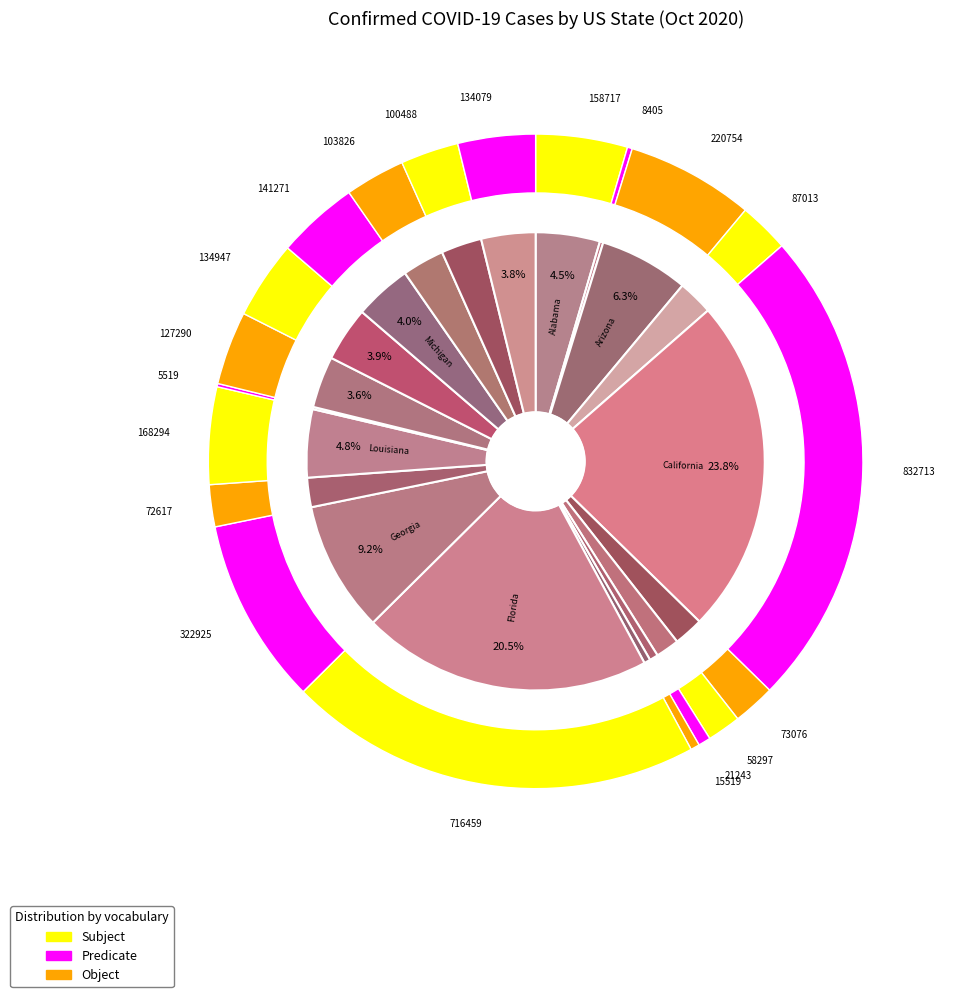

How many slices are in this pie chart?

20